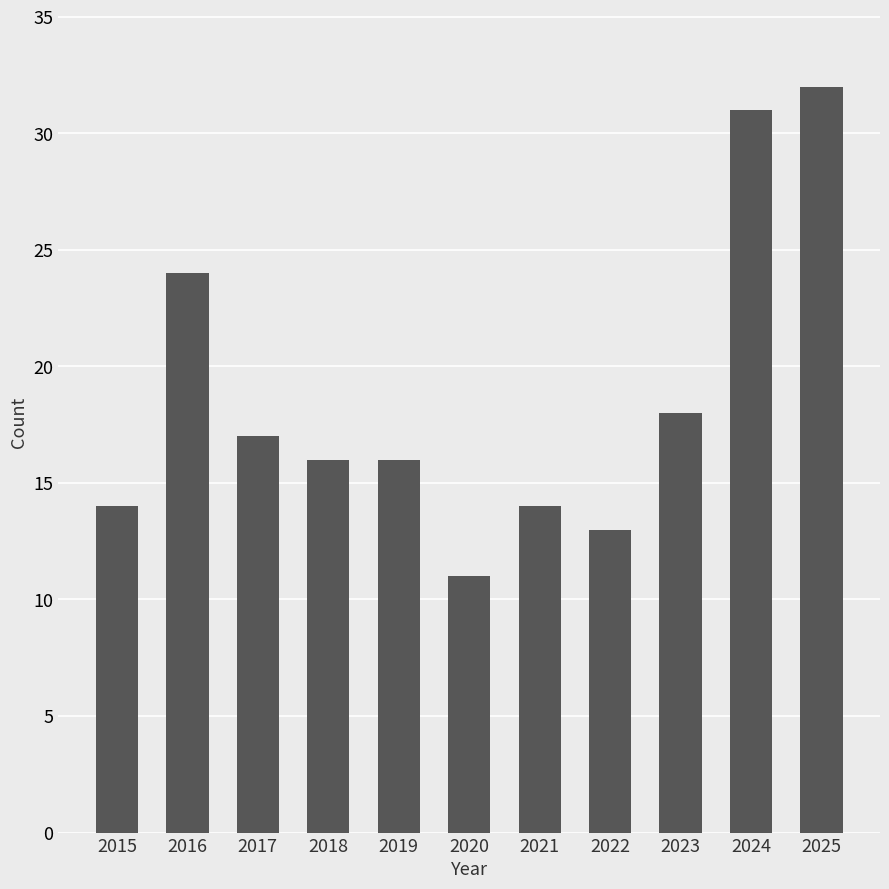

What is the difference between the maximum and minimum values?

21